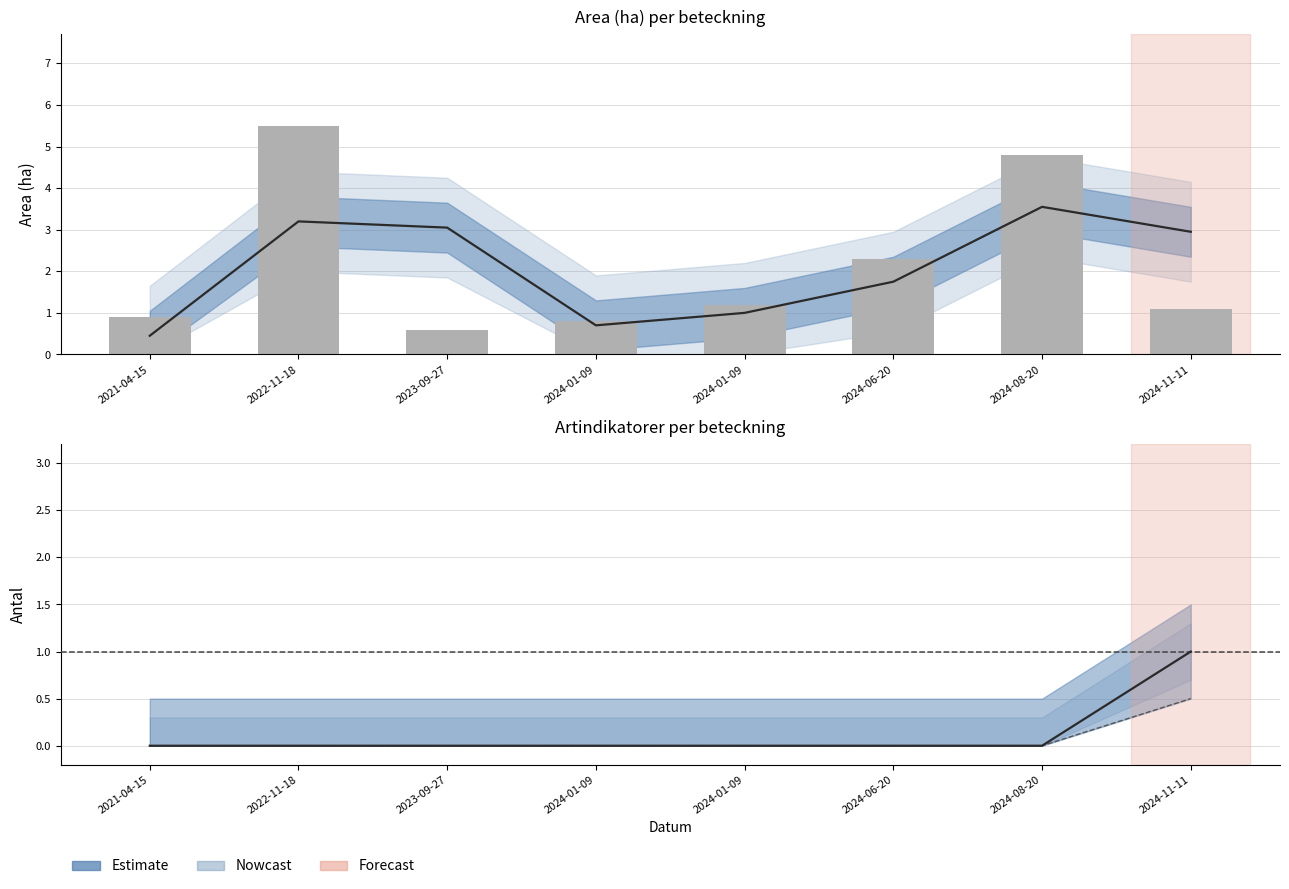

The chart shows a value of 2.3 at 2024-06-20. True or false?

True